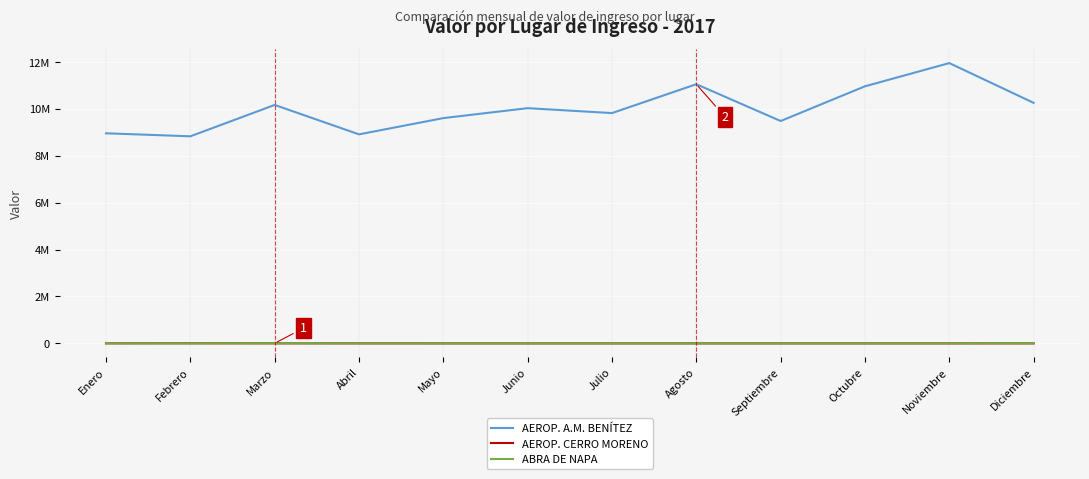

What position from the right is Mayo?

8